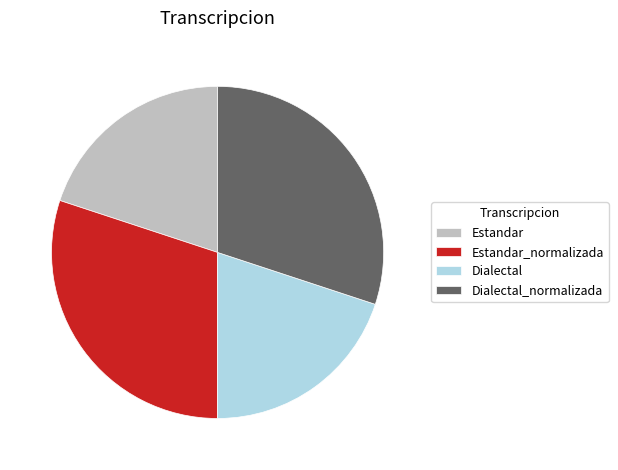

Does any single category account for the majority?

No